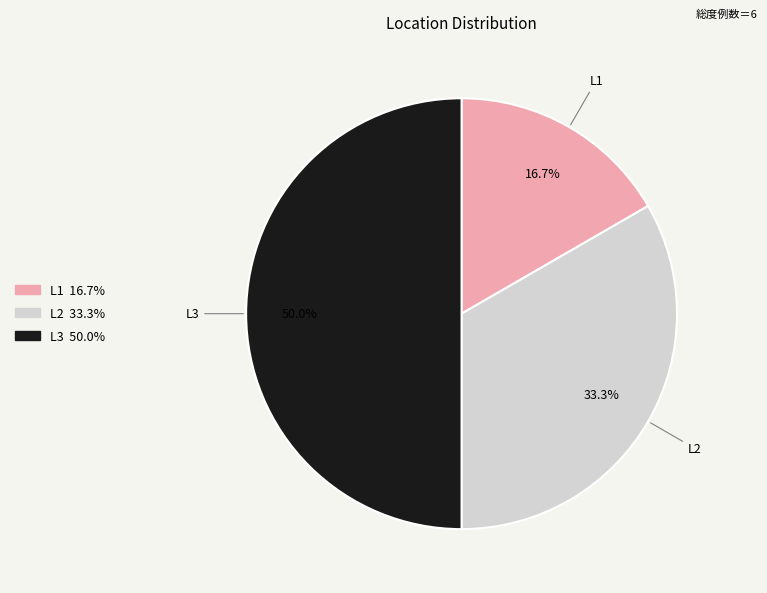

Rank the categories by value from lowest to highest.

L1, L2, L3